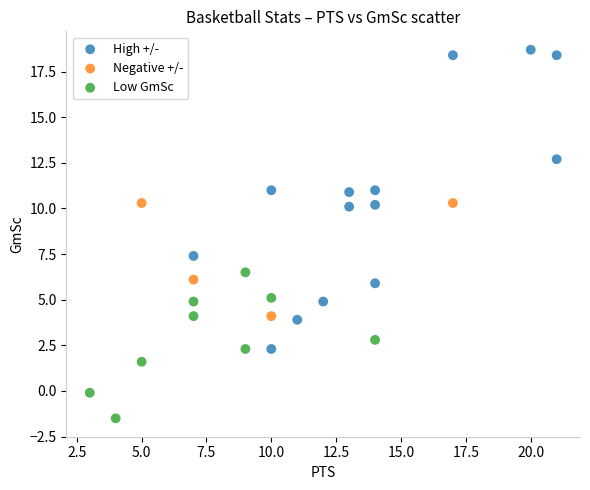

What are all the series names shown in the legend?

High +/-, Negative +/-, Low GmSc